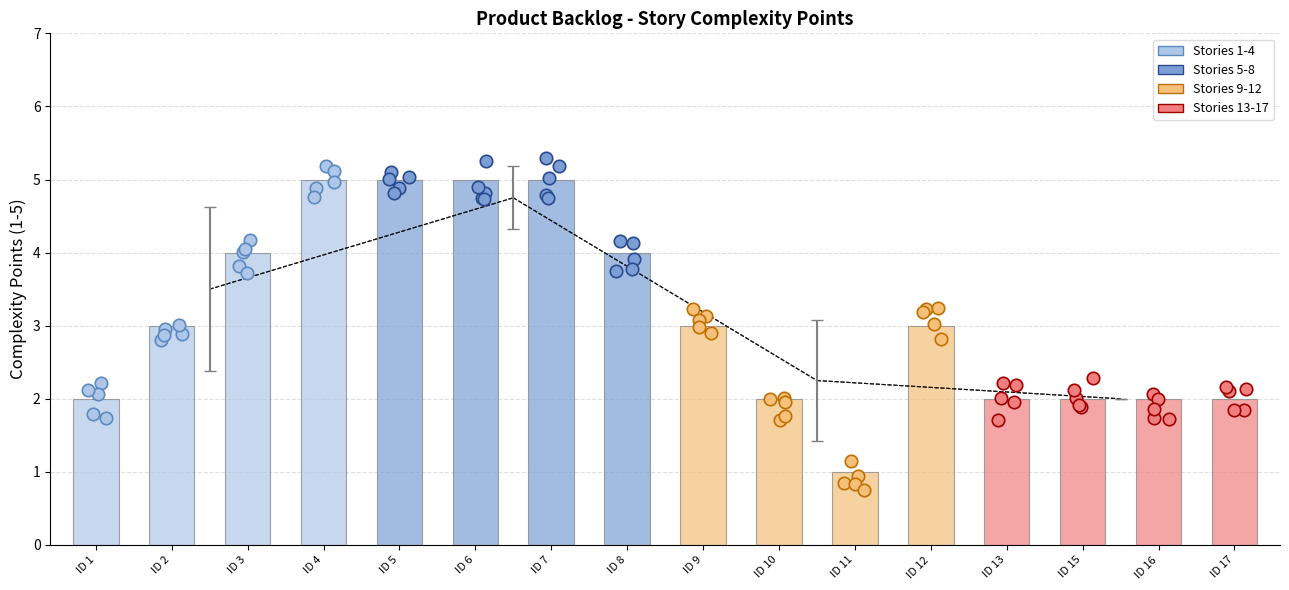

Approximately how many times larger is the value at ID 10 compared to ID 12?

0.7